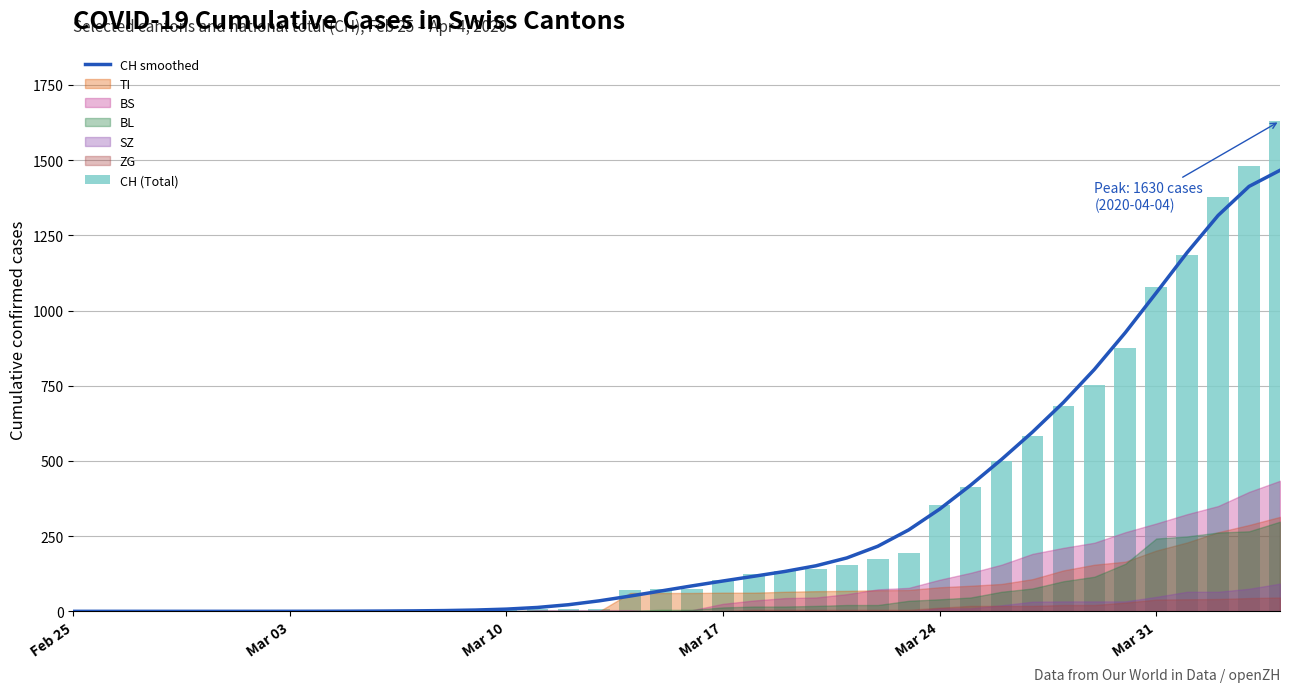

True or false: CH smoothed has a value of -935.5 at Feb 25.

False